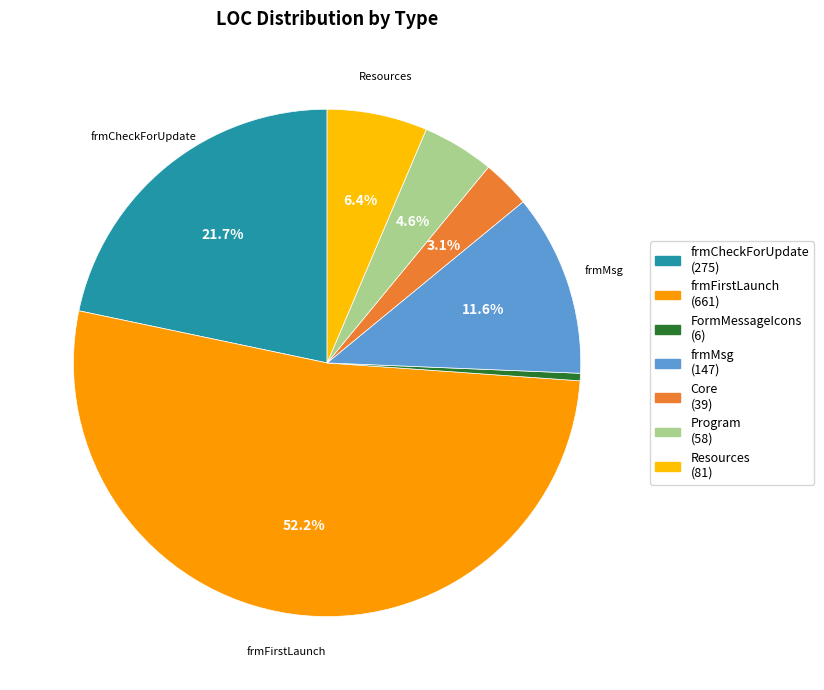

To the nearest percent, what is the combined percentage of Program and Core?

8%